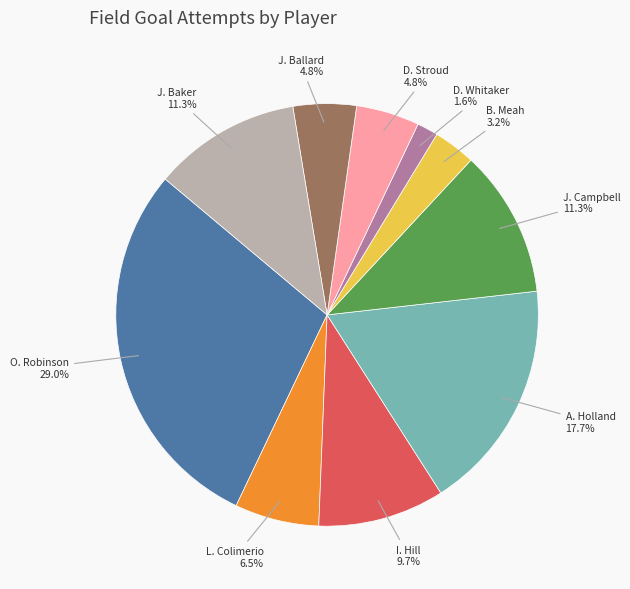

Is there a majority slice in this chart?

No